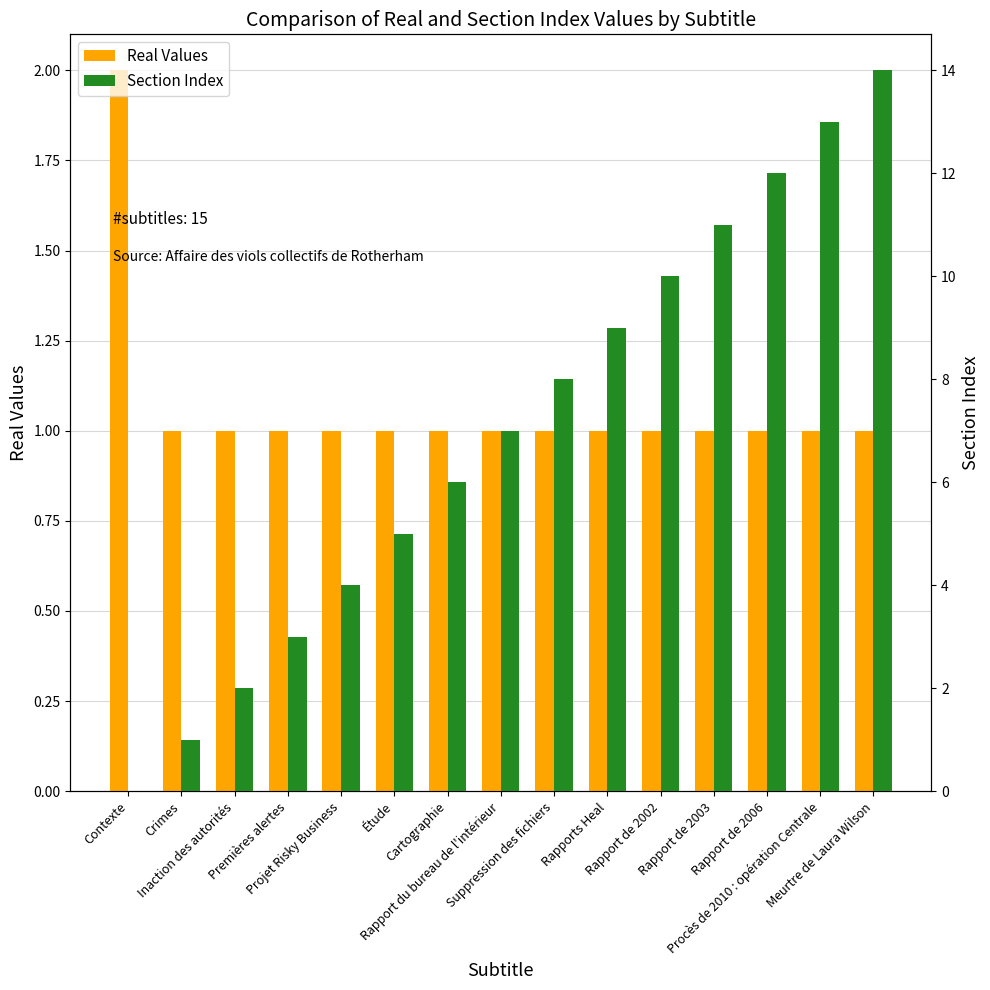

What is the value of the Section Index bar at the 7th from the left?

6